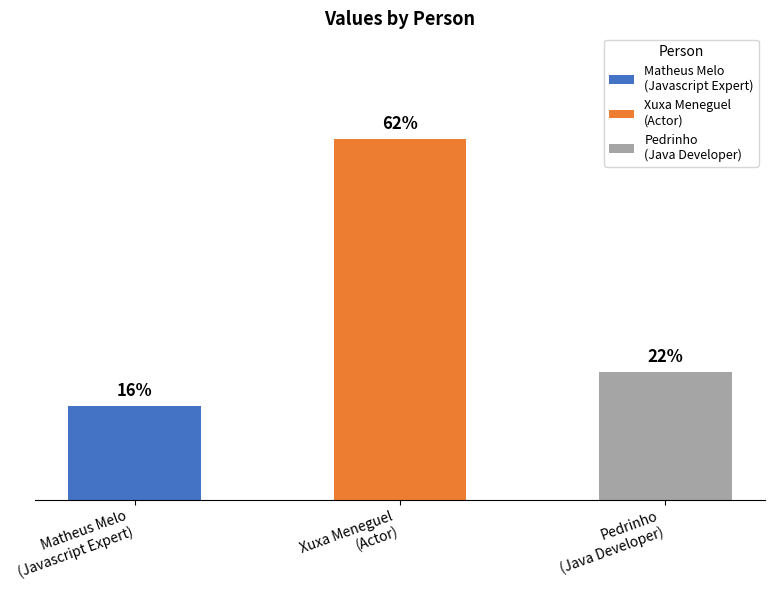

Are the bars horizontal?

No